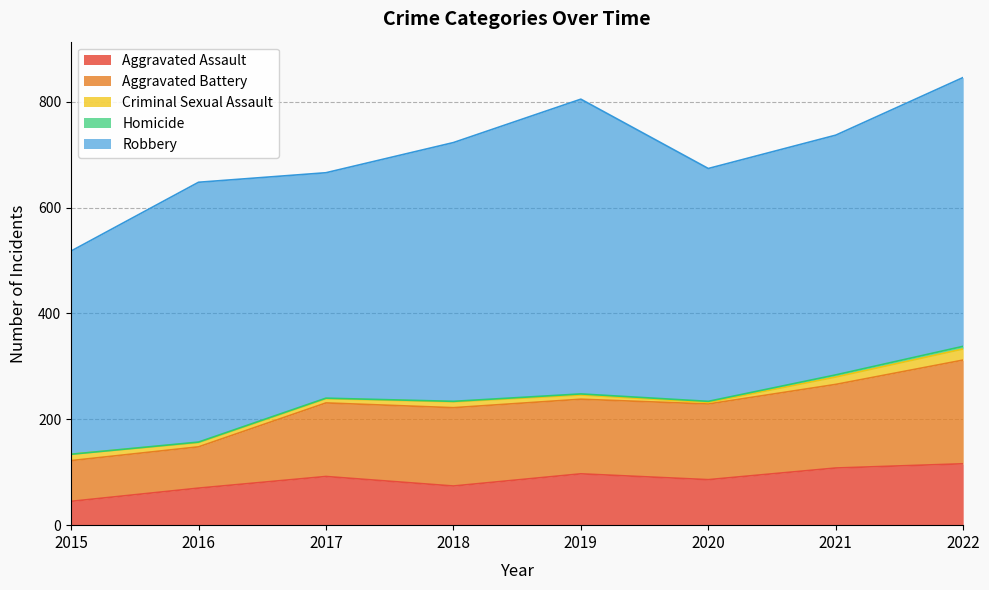

How many lines are shown in the chart?

5